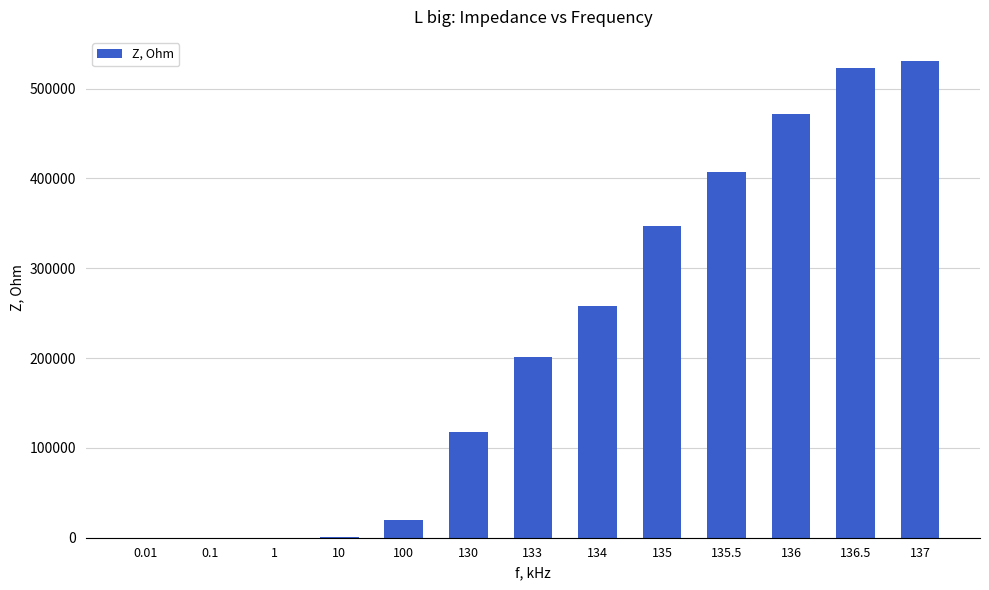

What is the sum of all values?

2876790.5